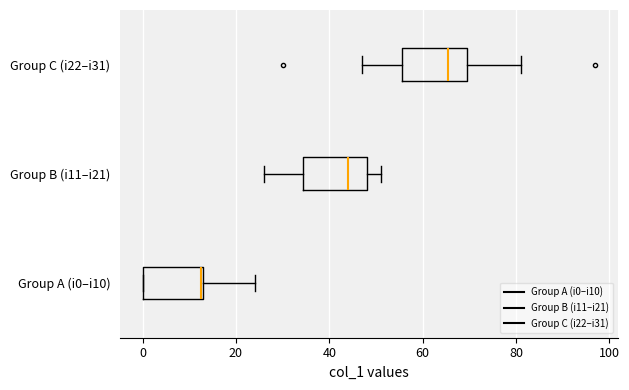

Which box has the furthest to the left median line?

Group A (i0–i10)